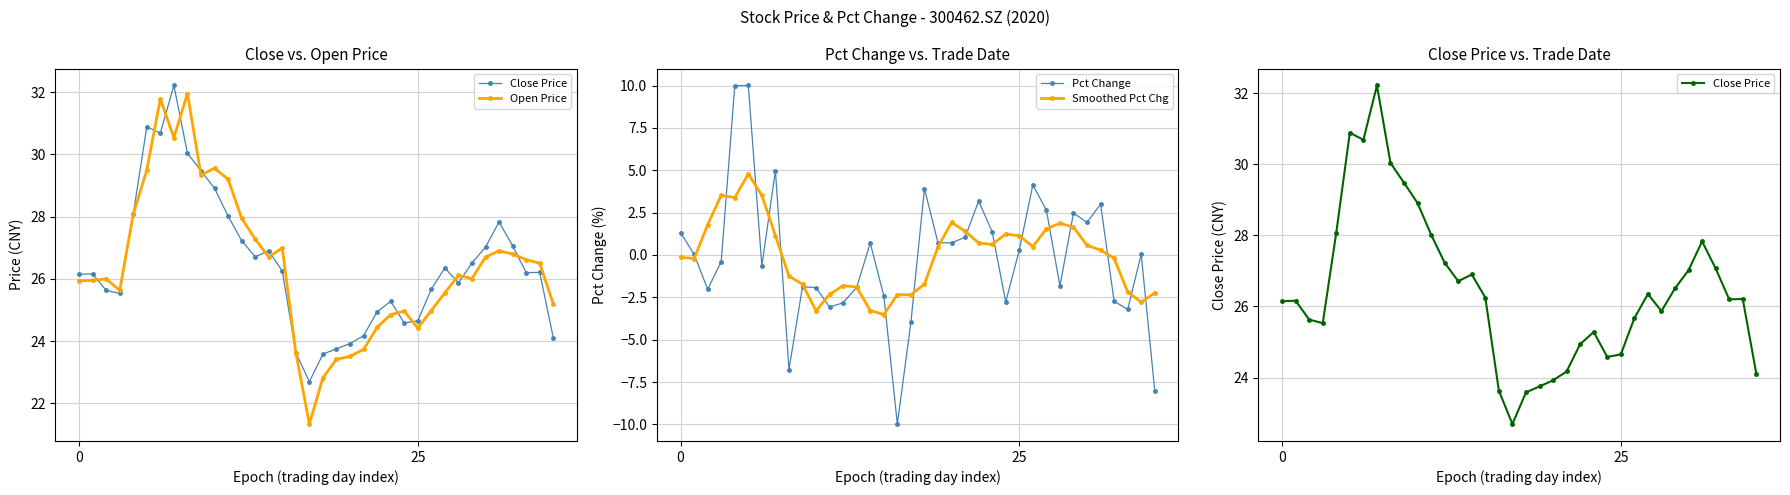

The Pct Change series shows 1.1 at 22. True or false?

False